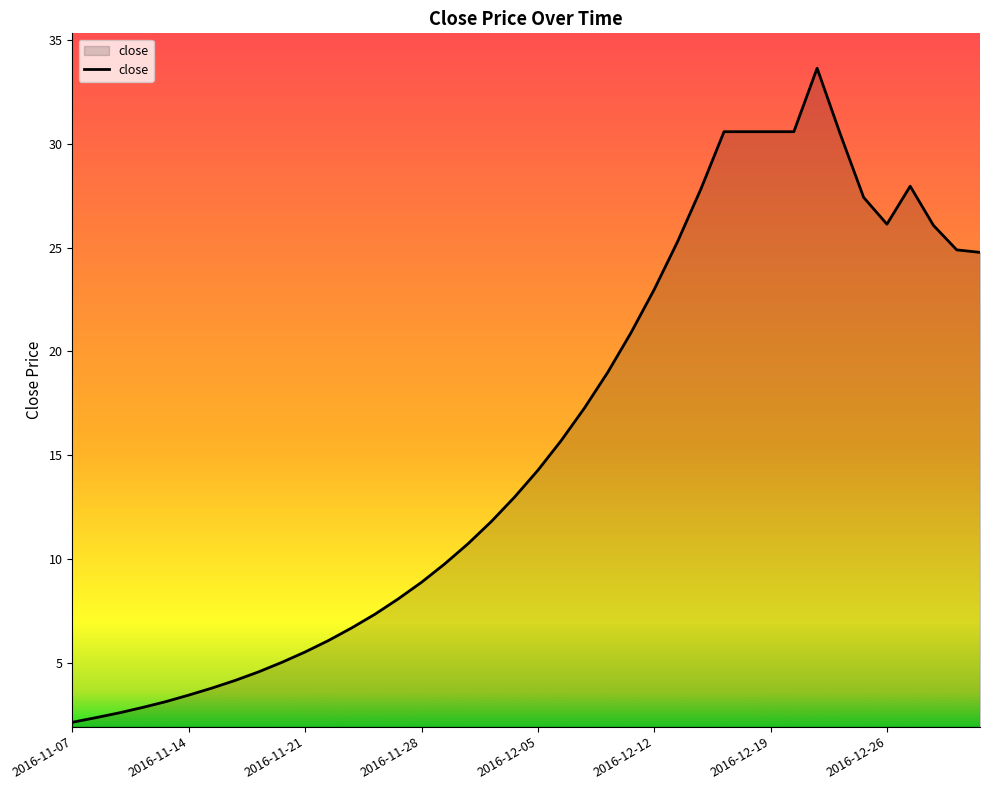

What is the difference between the maximum and second lowest values?

31.3